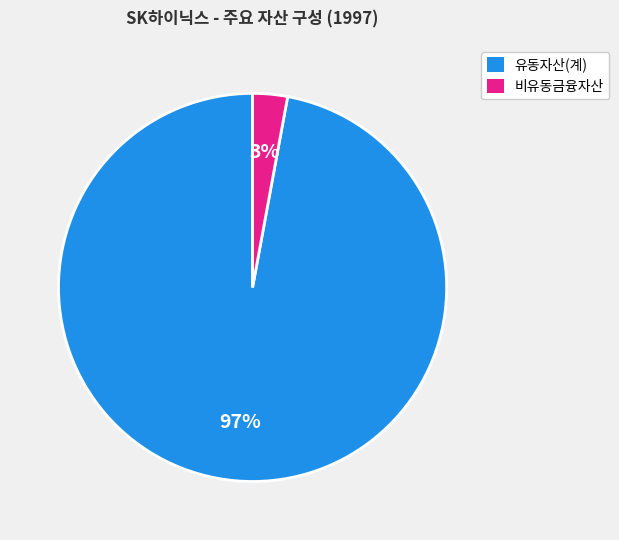

To the nearest percent, what is the average slice percentage?

50%